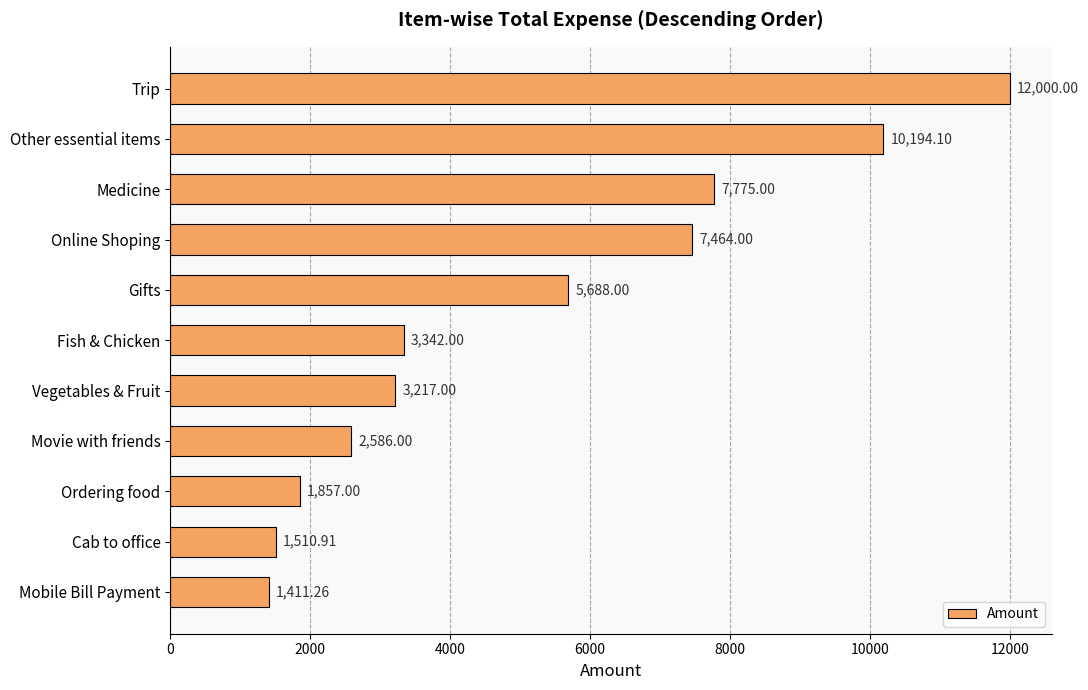

Which category has the lowest value across all series?

Mobile Bill Payment